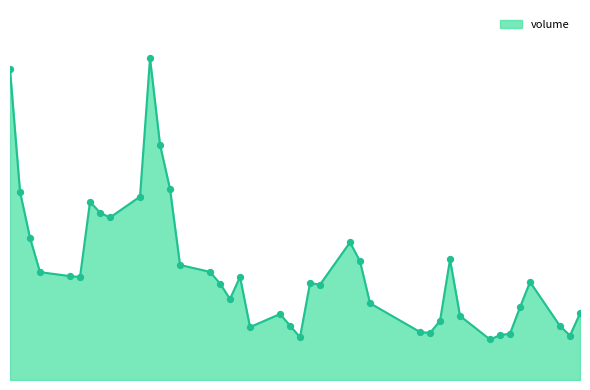

Is this an area chart (filled region under the line)?

Yes